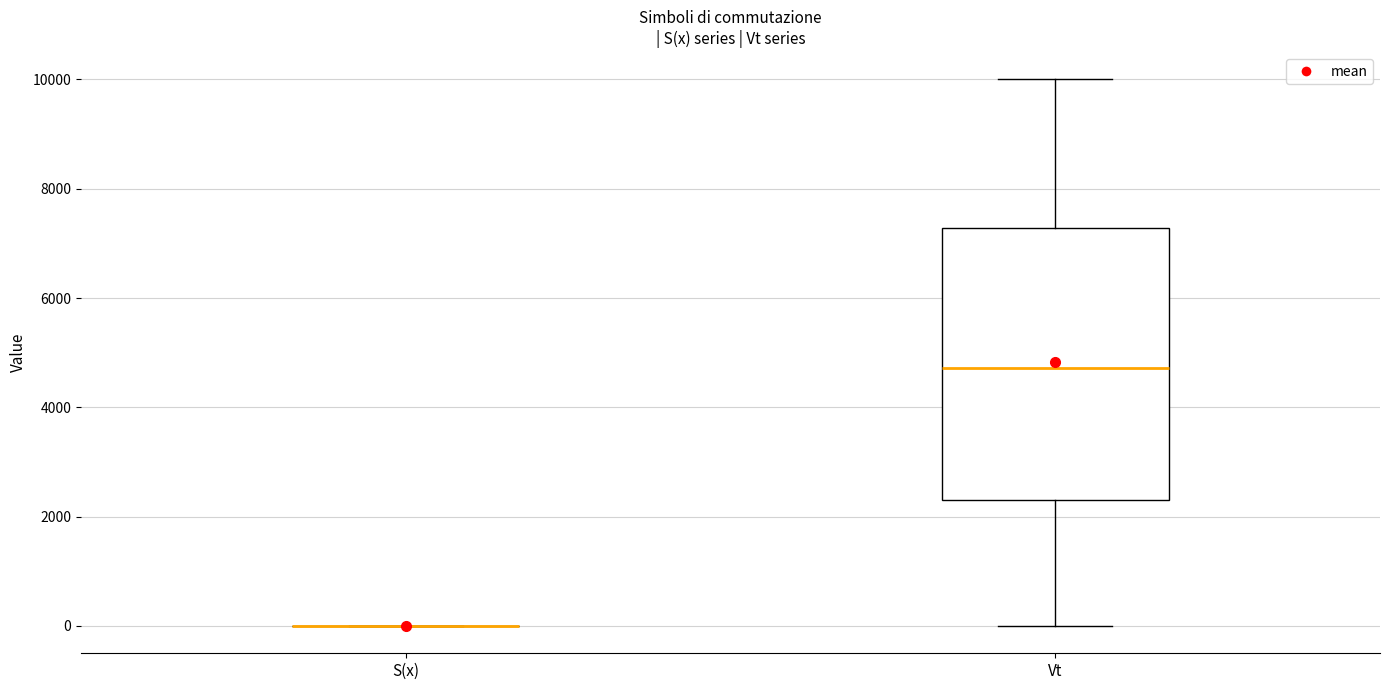

Where is the upper edge of the box for Vt on the y-axis? The values are not printed on the chart, so give them approximately, as read against the axis.

7200